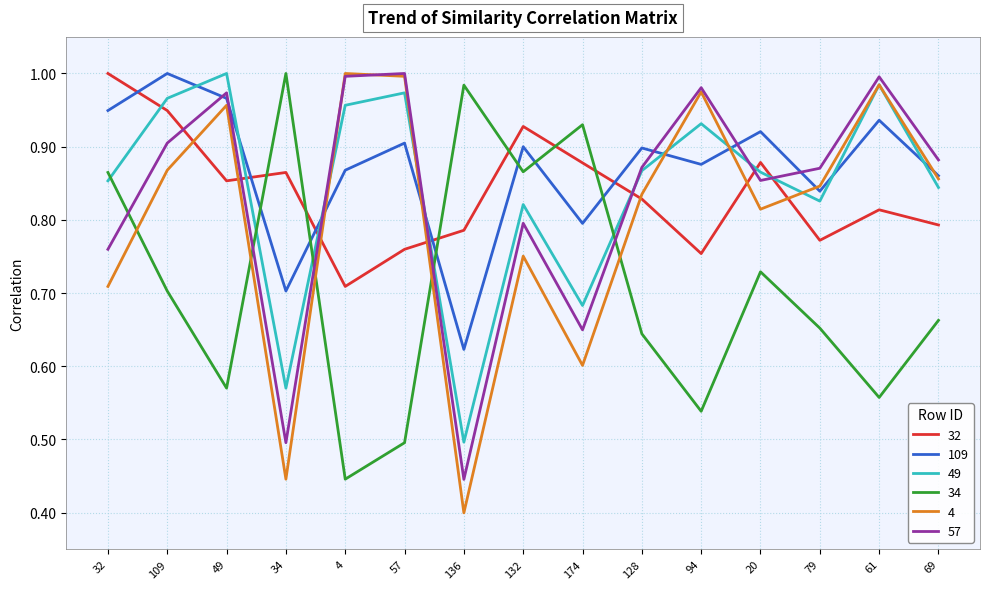

Which series changed the most between 132 and 20?

34